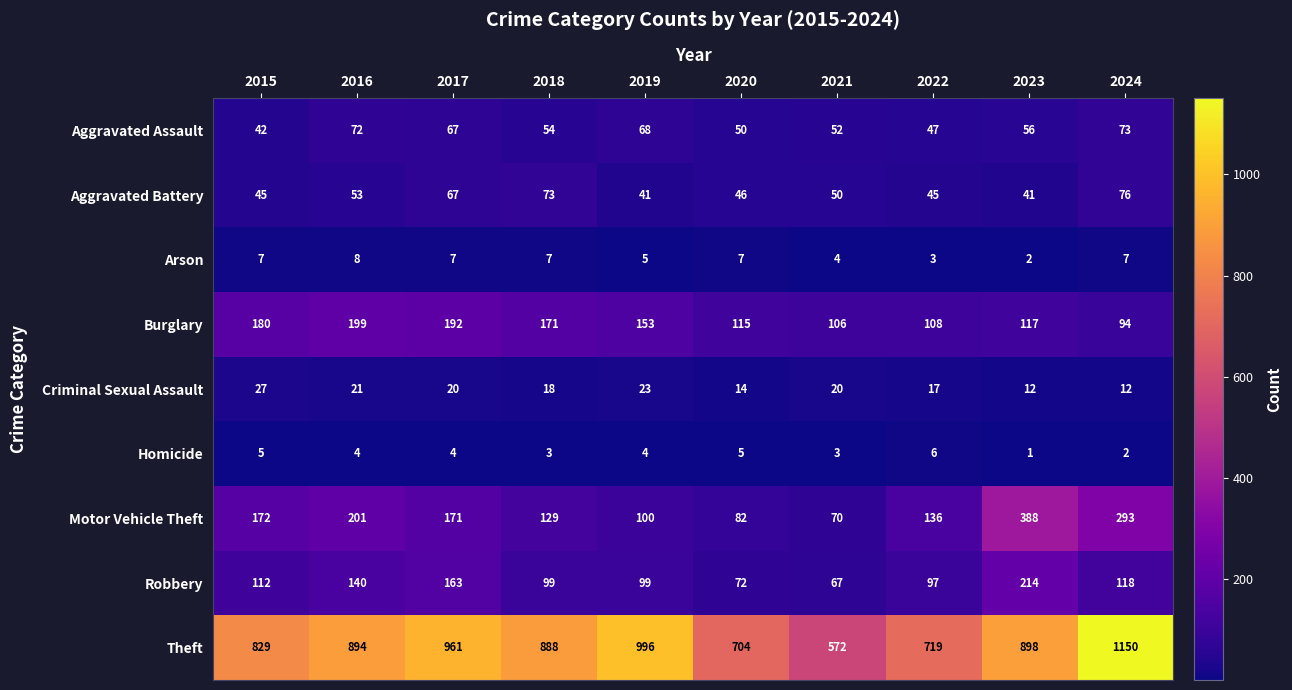

The value of Criminal Sexual Assault at 2024 is 5. True or false?

False